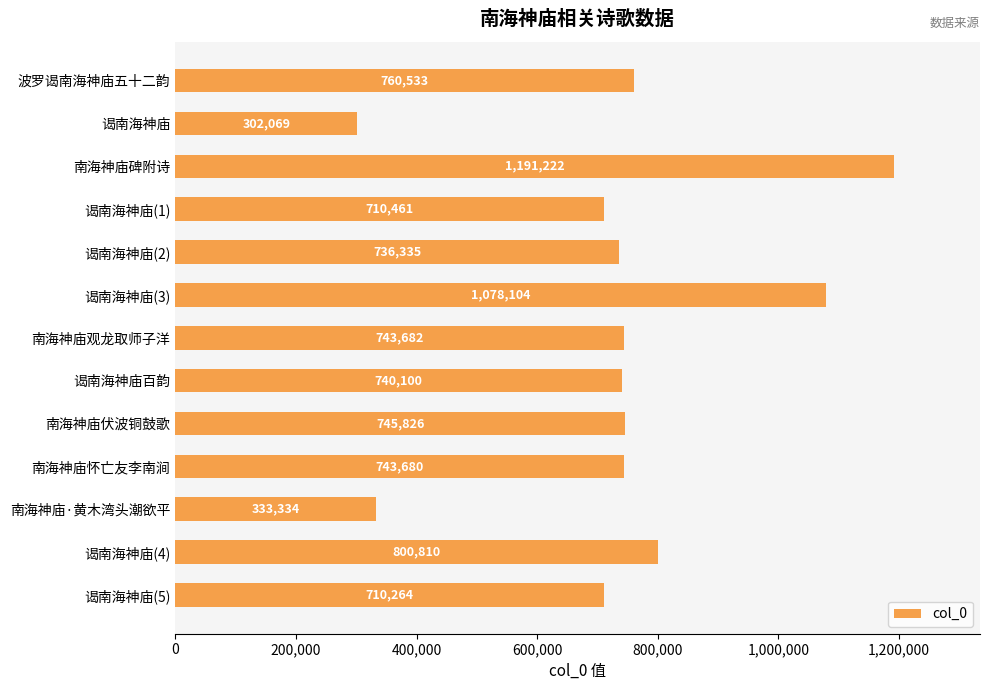

Rank the categories by value from lowest to highest.

谒南海神庙, 南海神庙·黄木湾头潮欲平, 谒南海神庙(5), 谒南海神庙(1), 谒南海神庙(2), 谒南海神庙百韵, 南海神庙怀亡友李南涧, 南海神庙观龙取师子洋, 南海神庙伏波铜鼓歌, 波罗谒南海神庙五十二韵, 谒南海神庙(4), 谒南海神庙(3), 南海神庙碑附诗